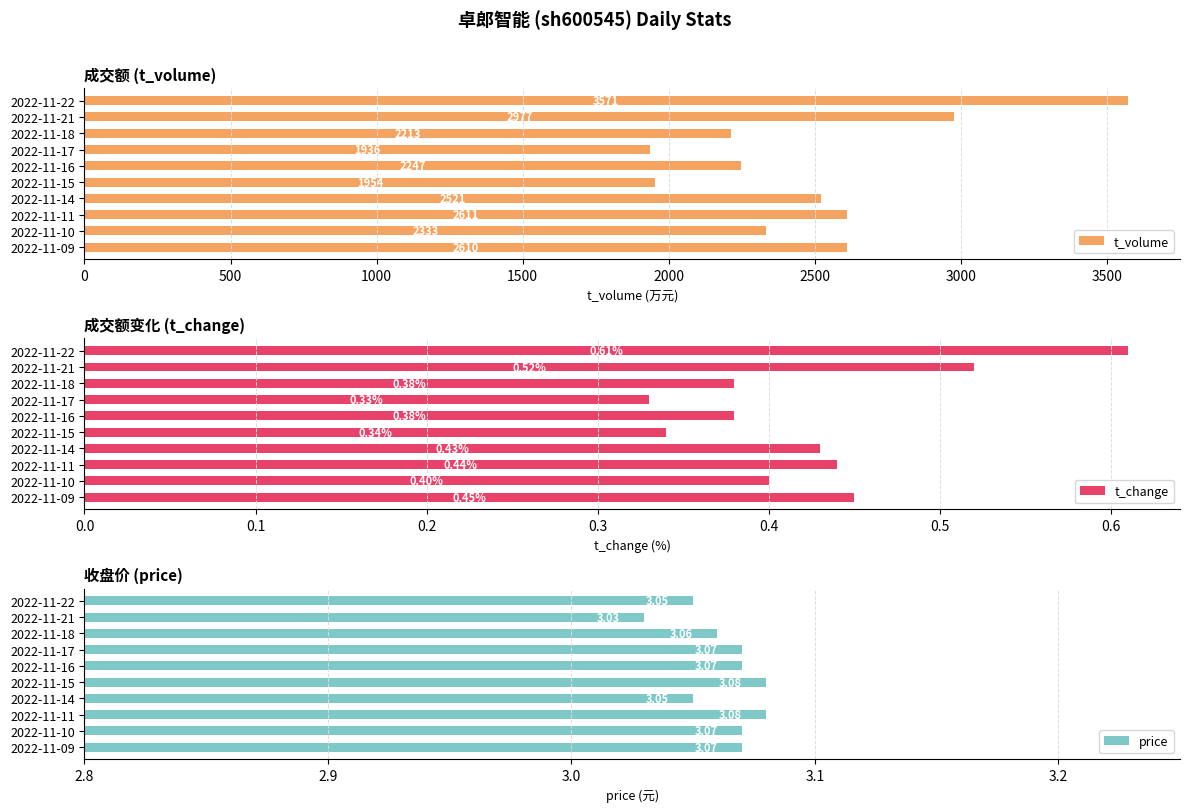

Is it true that t_volume equals 1040 at 2022-11-18?

False